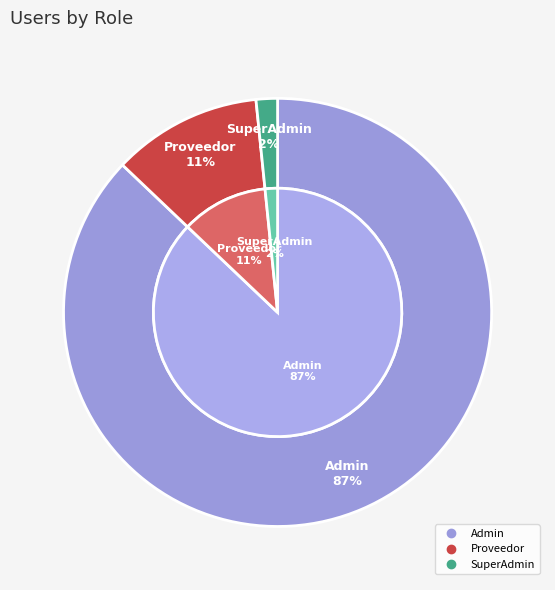

Is the sum of Proveedor and Admin greater than half?

Yes